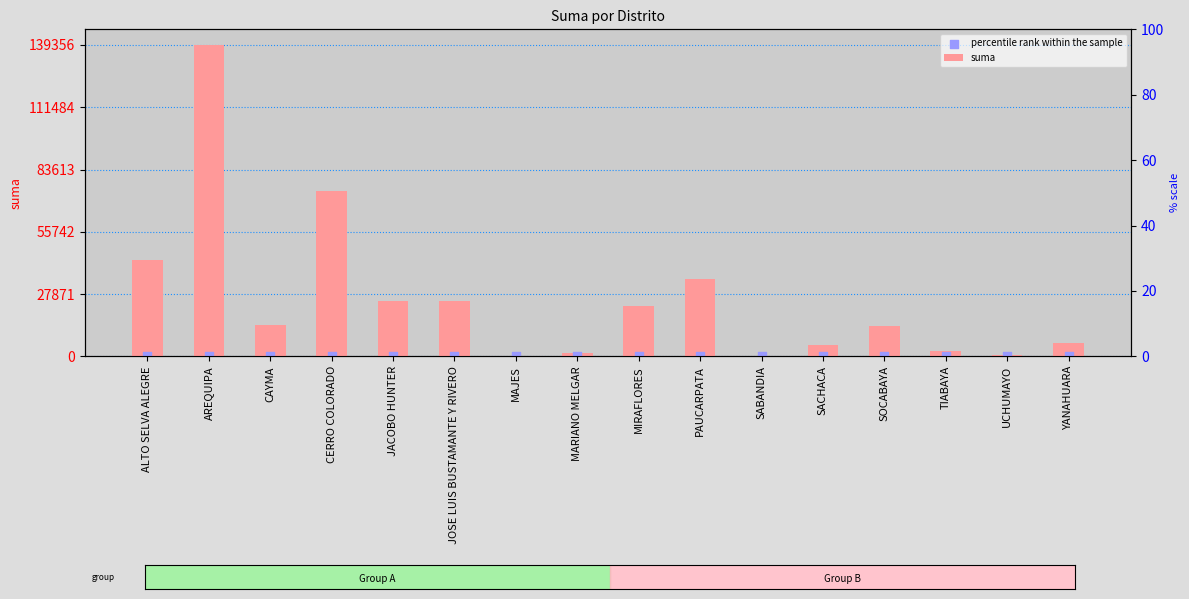

Which series contains the highest Y value?

suma